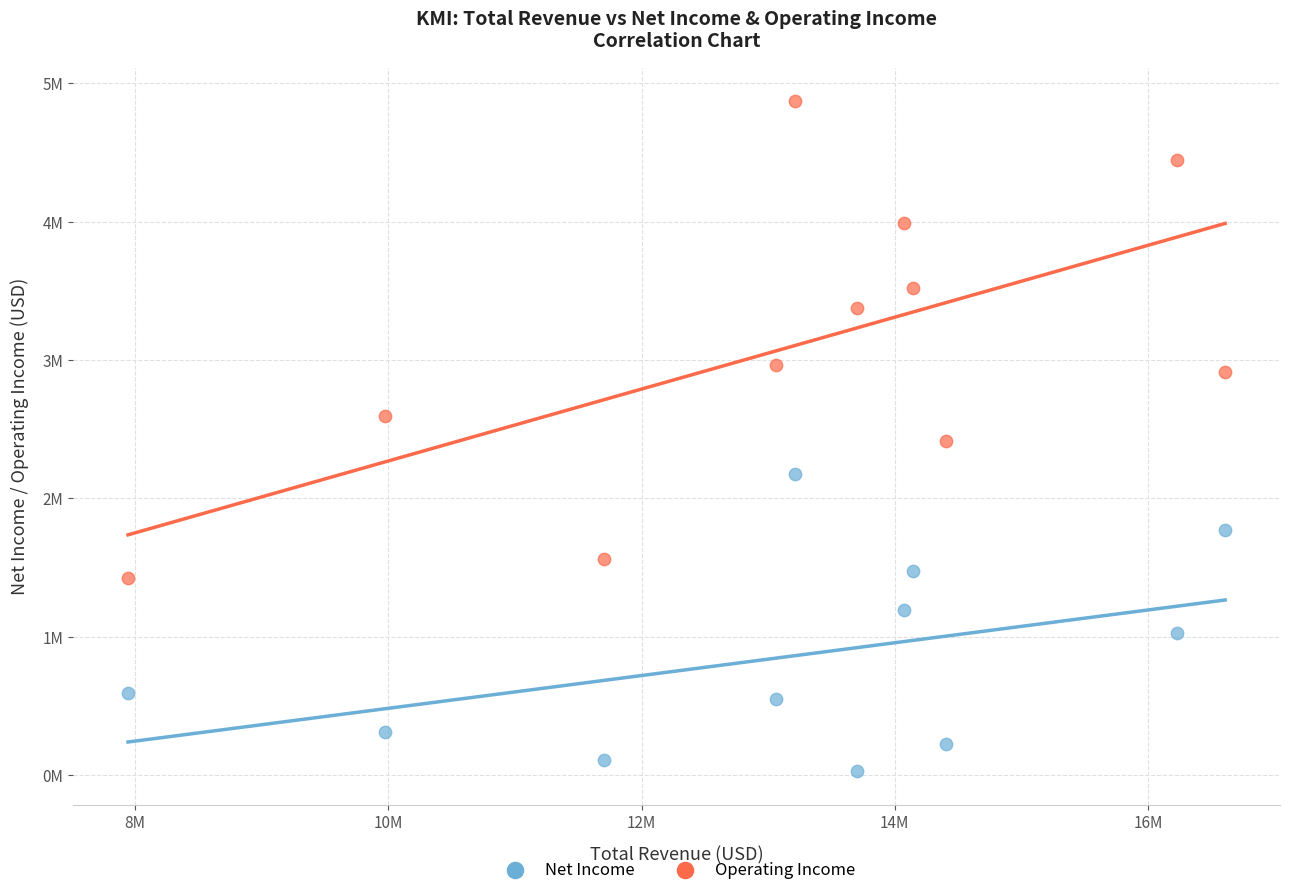

Which series has the largest Y range (max minus min)?

Operating Income